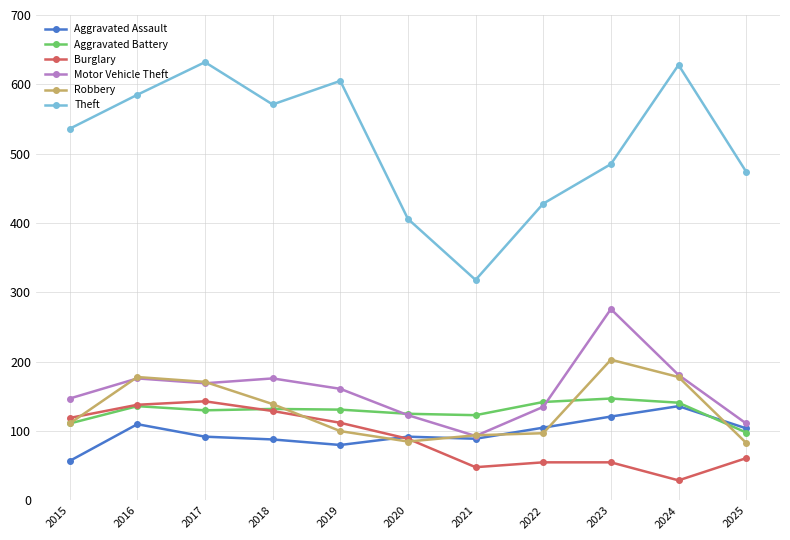

The value of Motor Vehicle Theft at 2022 is 200. True or false?

False